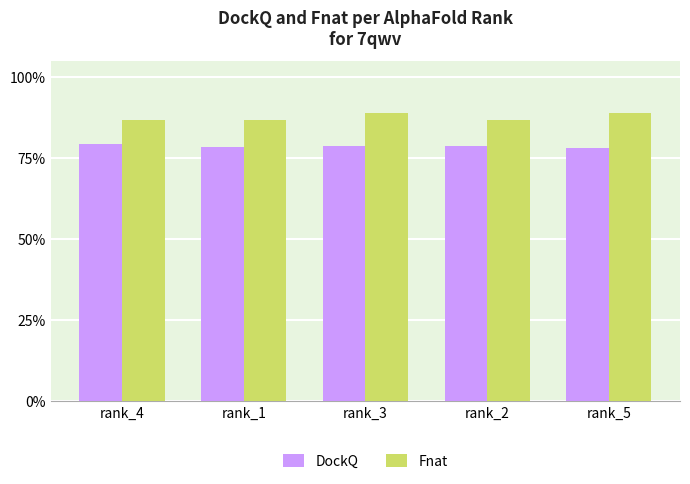

Does the chart contain any negative values?

No